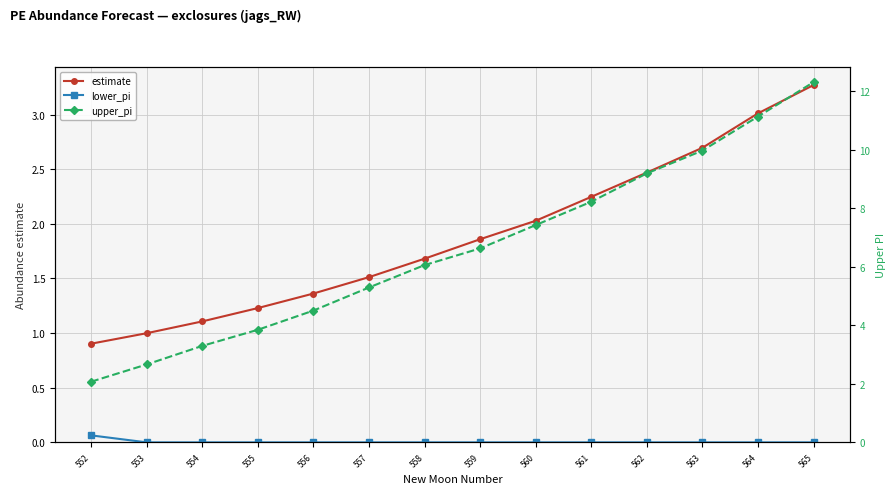

What is the total value across all series at 558?

7.7